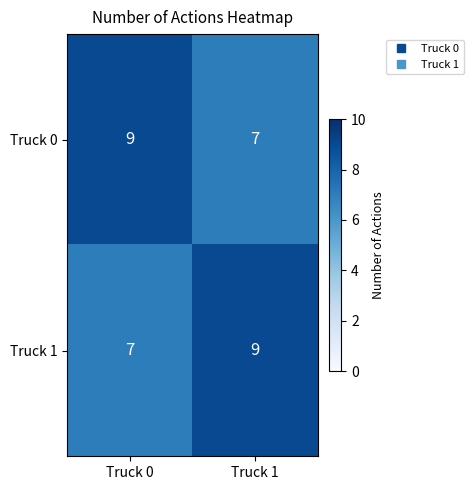

What is the average value of the Truck 0 series?

8